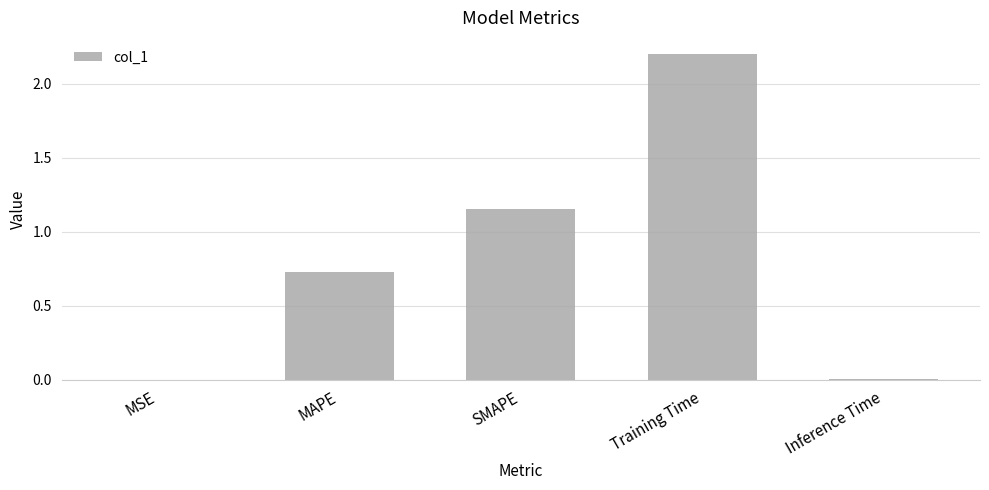

What is the sum of all values?

4.1